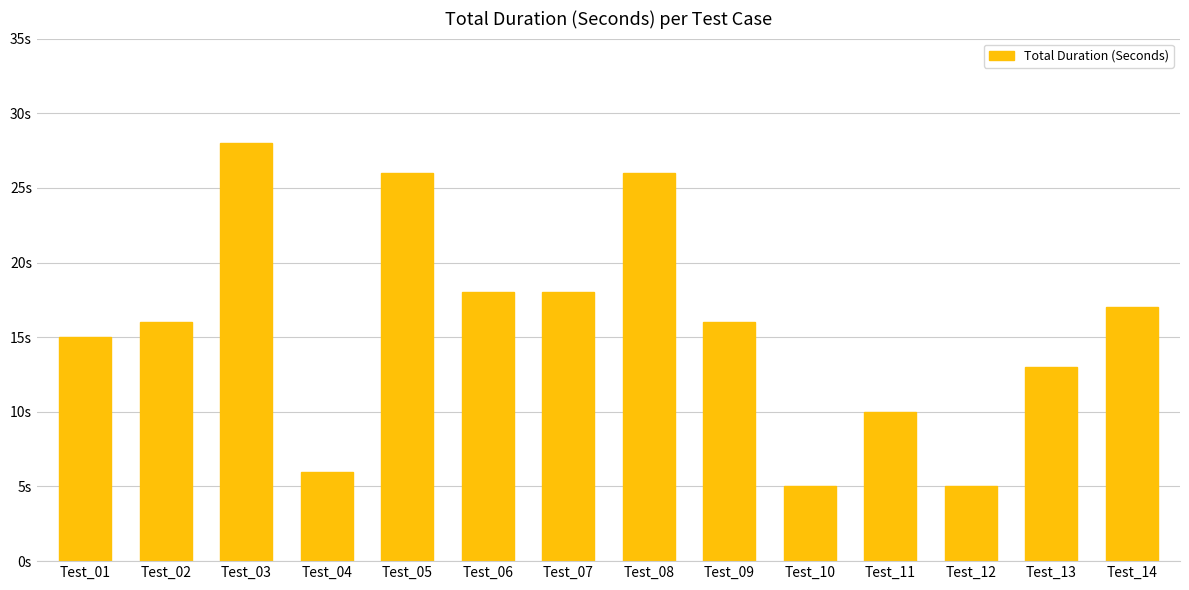

The chart shows a value of 5 at Test_10. True or false?

True